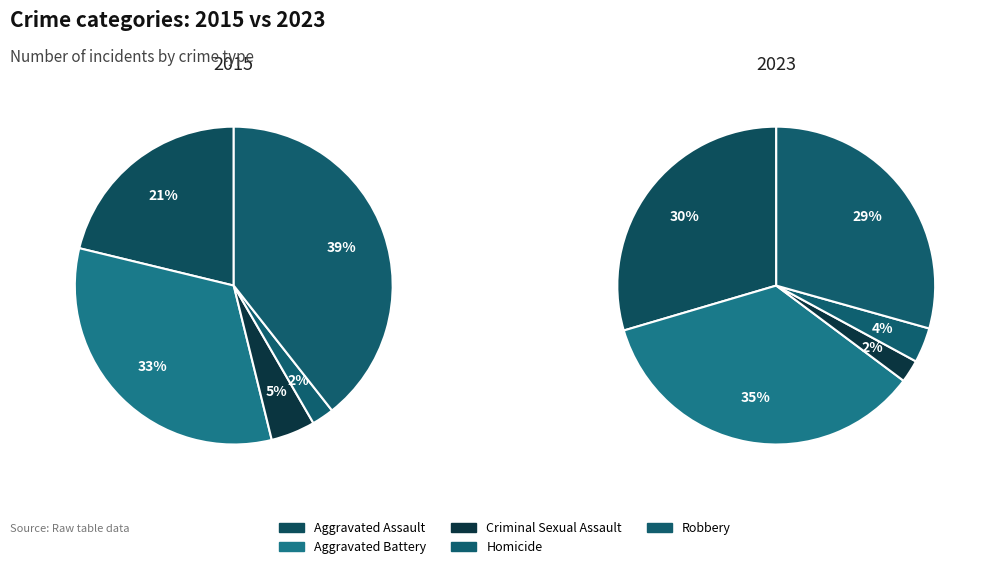

To the nearest percent, what portion does Aggravated Assault represent?

21%